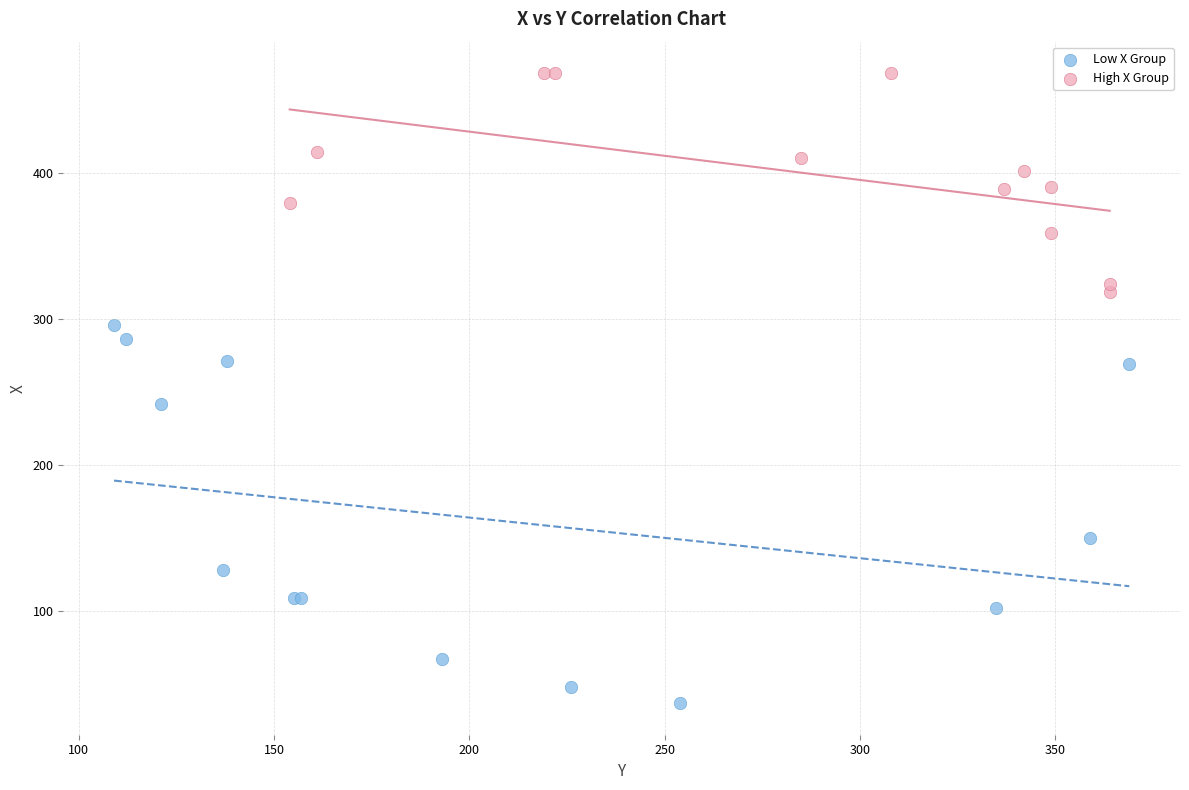

What are all the series names shown in the legend?

Low X Group, High X Group